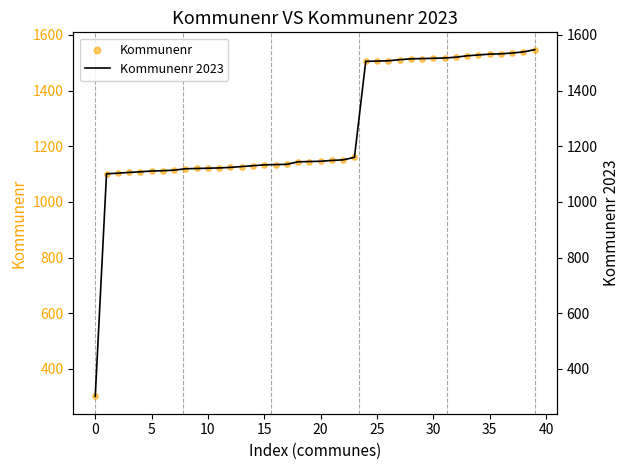

Which series contains the lowest Y value?

Kommunenr